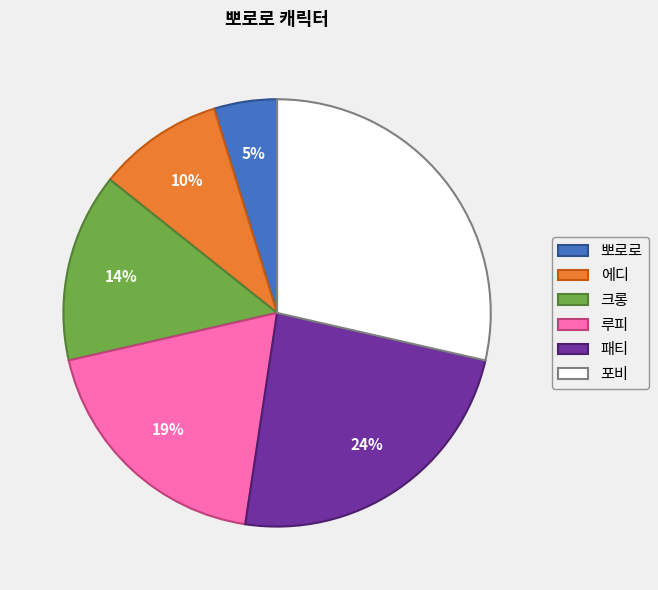

To the nearest percent, what is the combined percentage of 에디 and 크롱?

24%